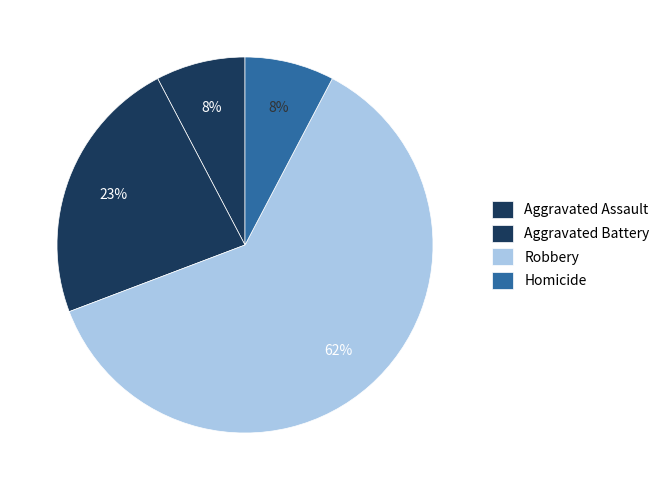

Count the number of slices in the pie.

4